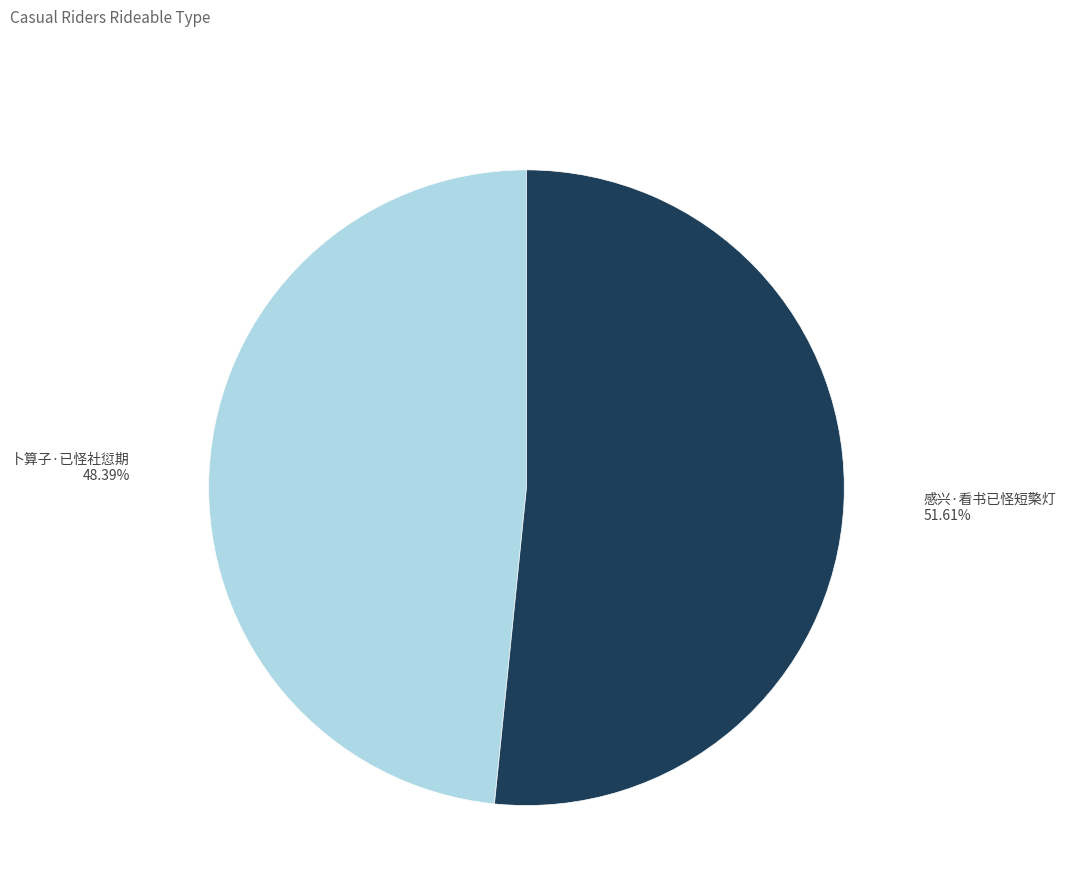

To the nearest percent, what is the difference between the 卜算子·已怪社愆期 and 感兴·看书已怪短檠灯 slice percentages?

3%